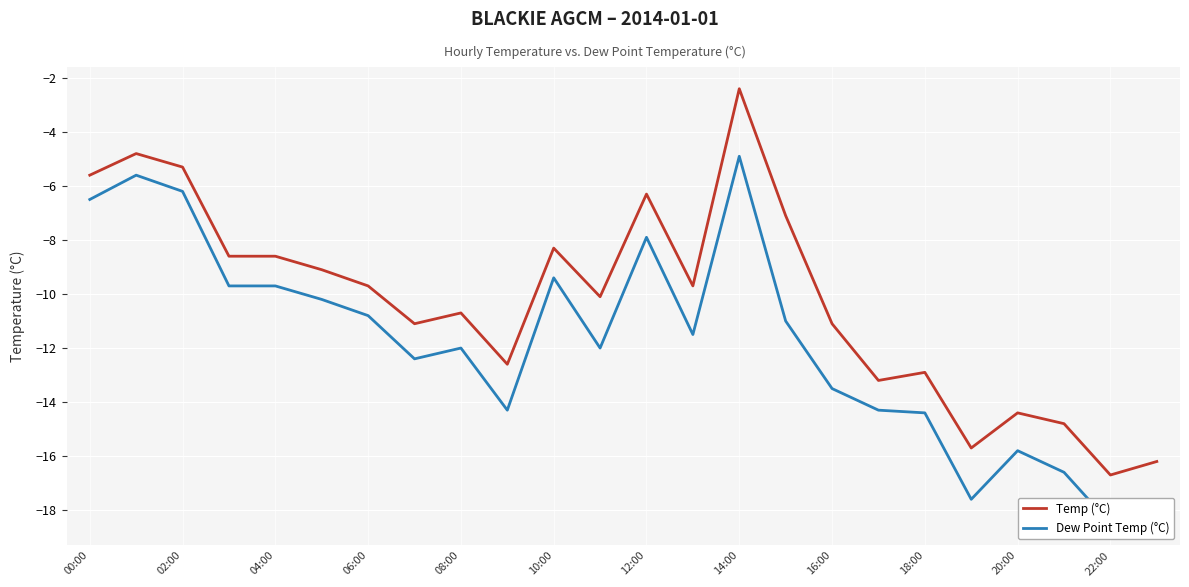

Which category has the highest value in the Temp (°C) series?

14:00